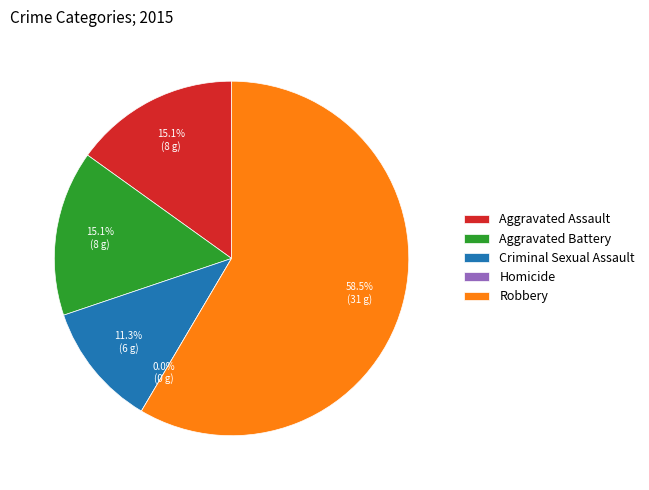

Is the sum of Criminal Sexual Assault and Aggravated Assault greater than half?

No